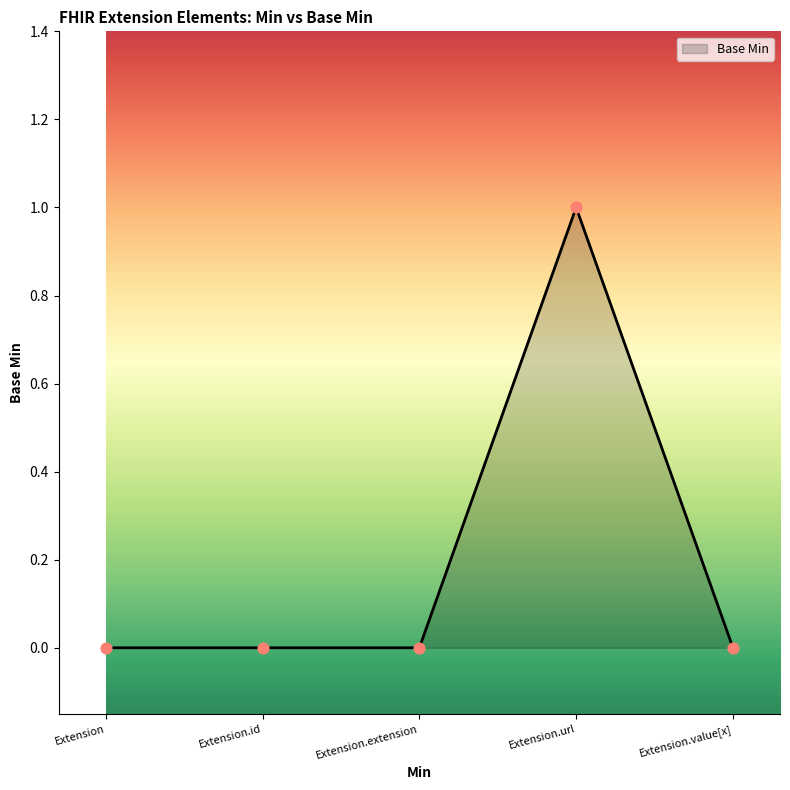

Which has a higher value, Extension.url or Extension?

Extension.url